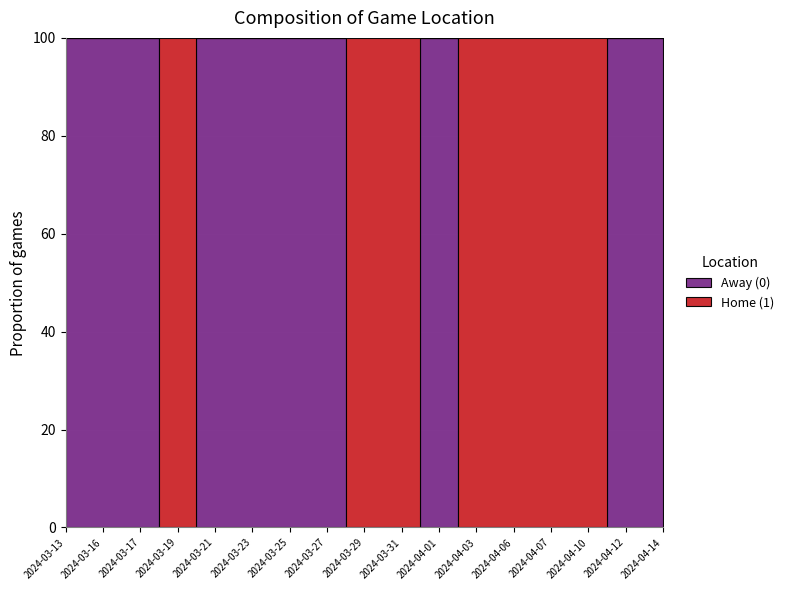

What is the label of the 10th point from the right?

2024-03-27